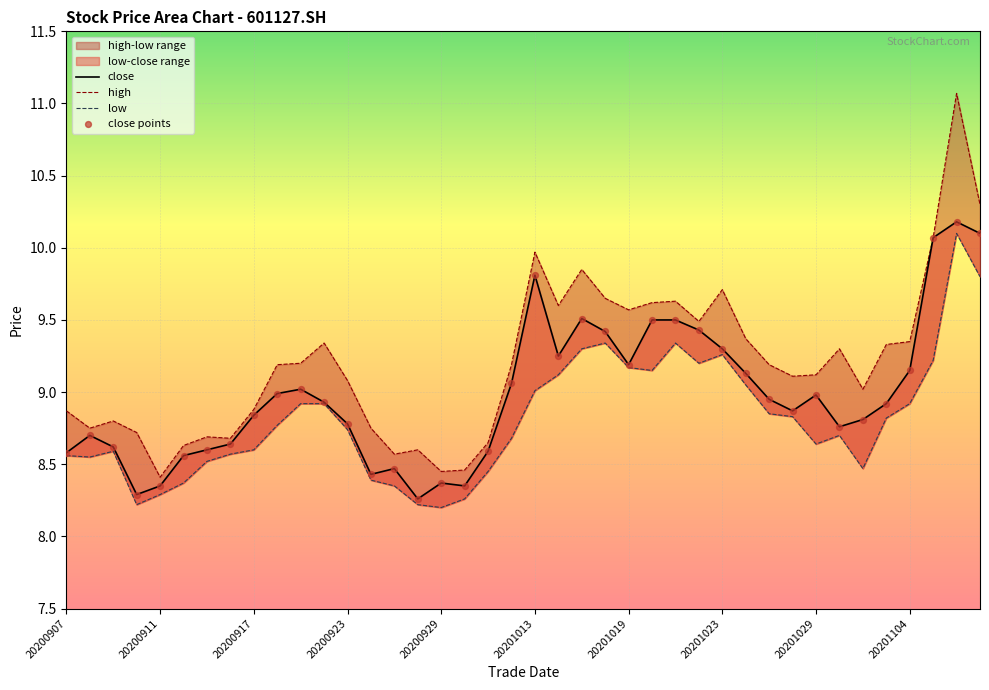

What is the total value across all series at 26?

38.0